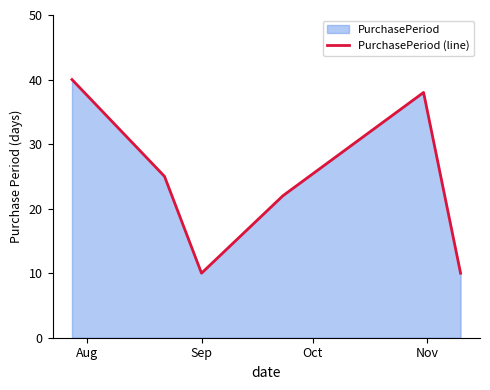

What is the difference between the maximum and minimum values?

30